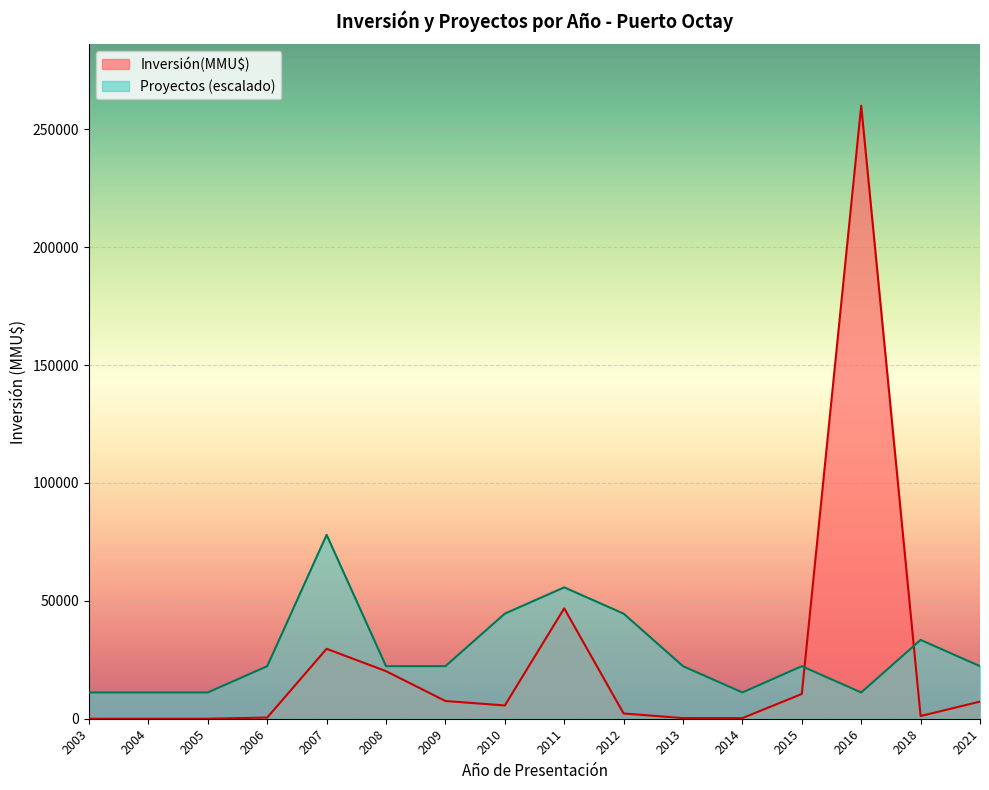

The value of Inversión(MMU$) at 2007 is 11366.0. True or false?

False